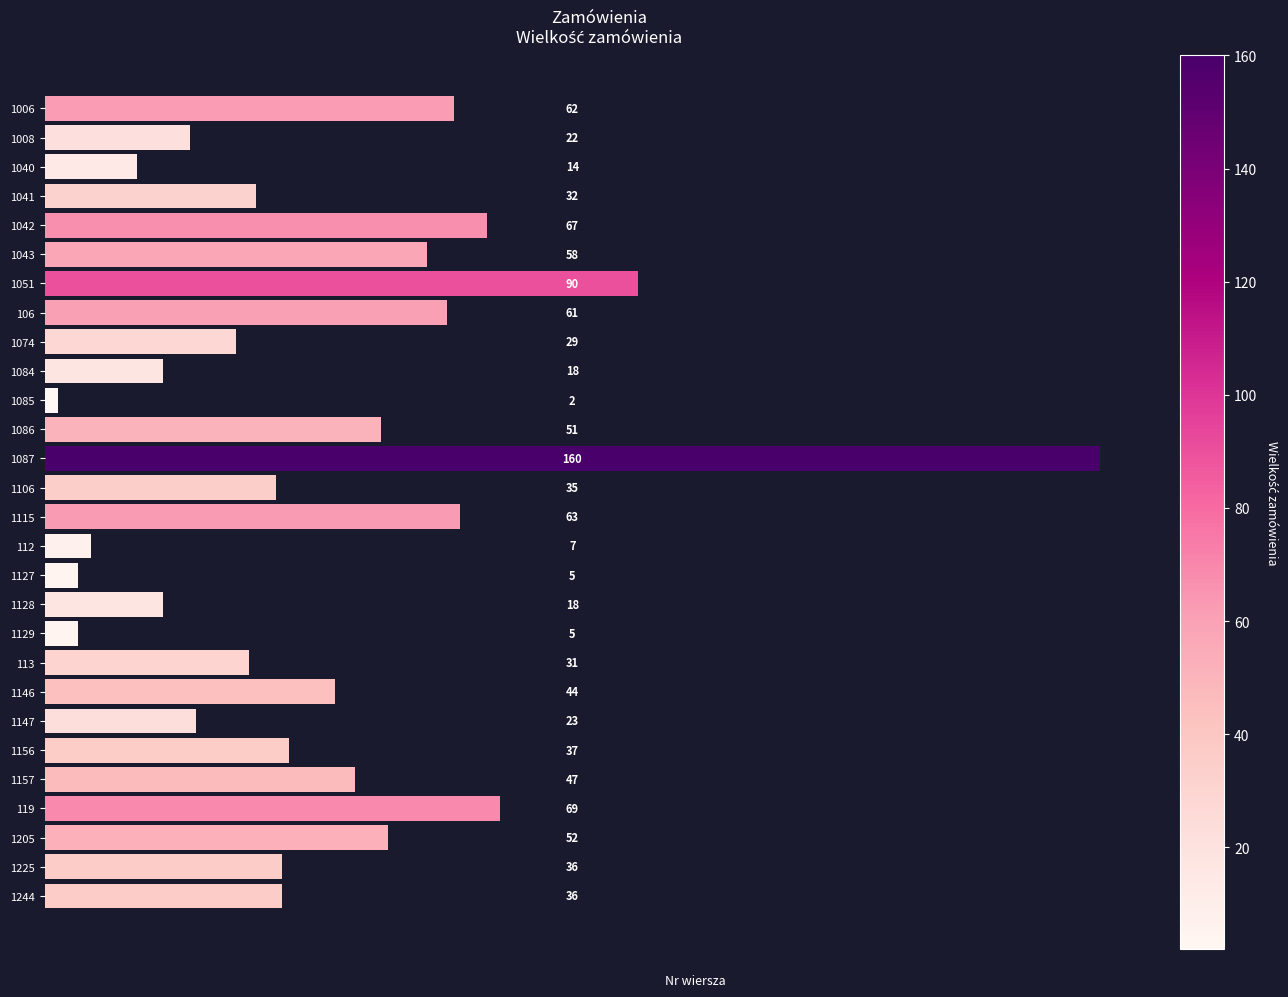

How many series are shown in this chart?

1